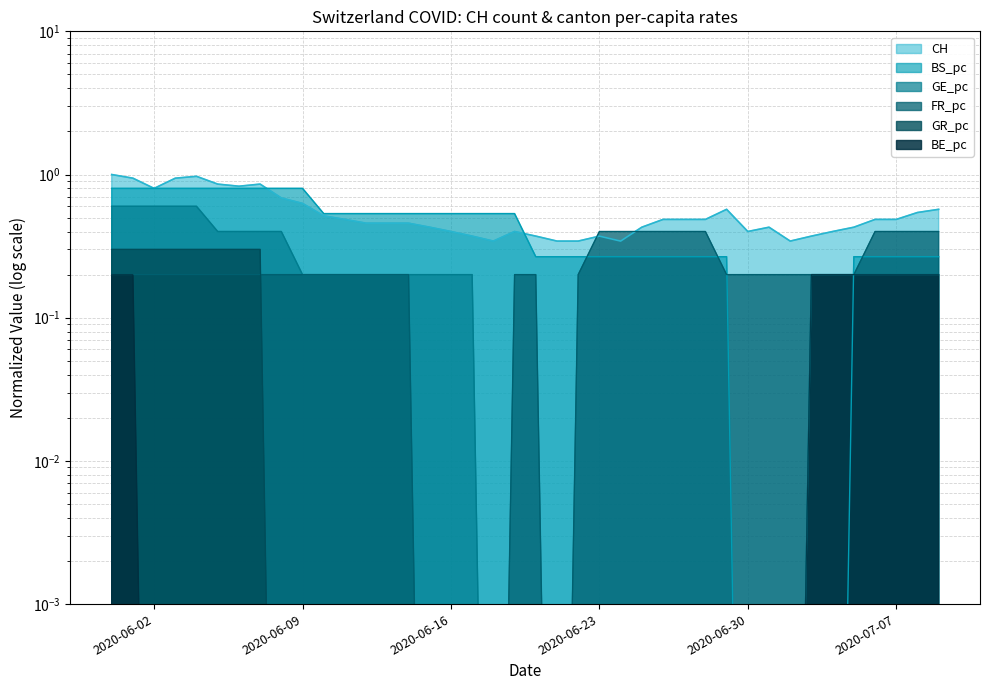

What is the value of the CH point at the 22nd from the left?

0.3